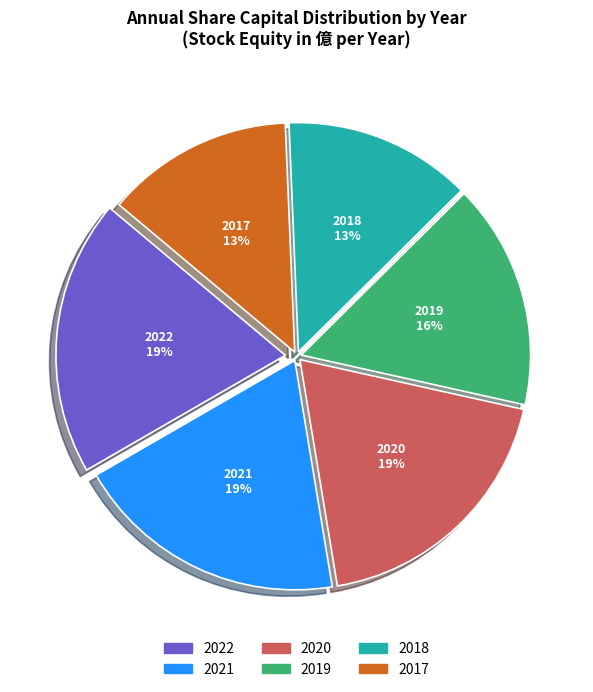

To the nearest percent, what is the combined percentage of 2022 and 2019?

35%